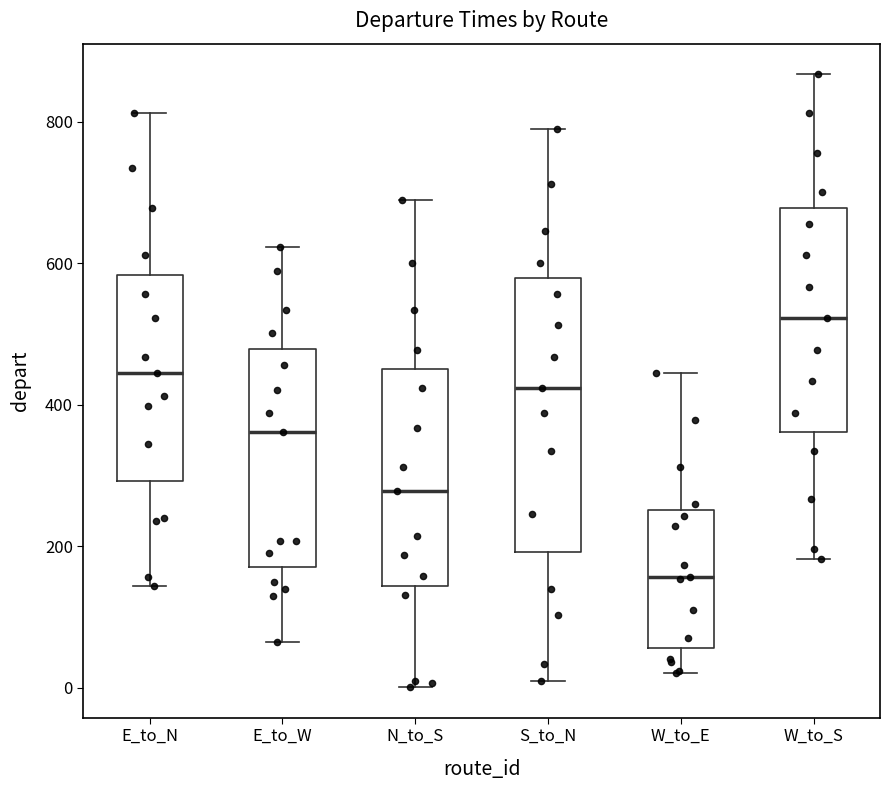

Reading left to right, transcribe this box plot: for each box, give where its median line is, the range the box spans, and where its two whiskers end, as read against the y-axis. The values are not printed on the chart, so give them approximately, as read against the axis.

E_to_N: median 440, box 300 to 580, whiskers 140 to 820
E_to_W: median 360, box 180 to 480, whiskers 60 to 620
N_to_S: median 280, box 140 to 460, whiskers 0 to 680
S_to_N: median 420, box 200 to 580, whiskers 20 to 780
W_to_E: median 160, box 60 to 260, whiskers 20 to 440
W_to_S: median 520, box 360 to 680, whiskers 180 to 860